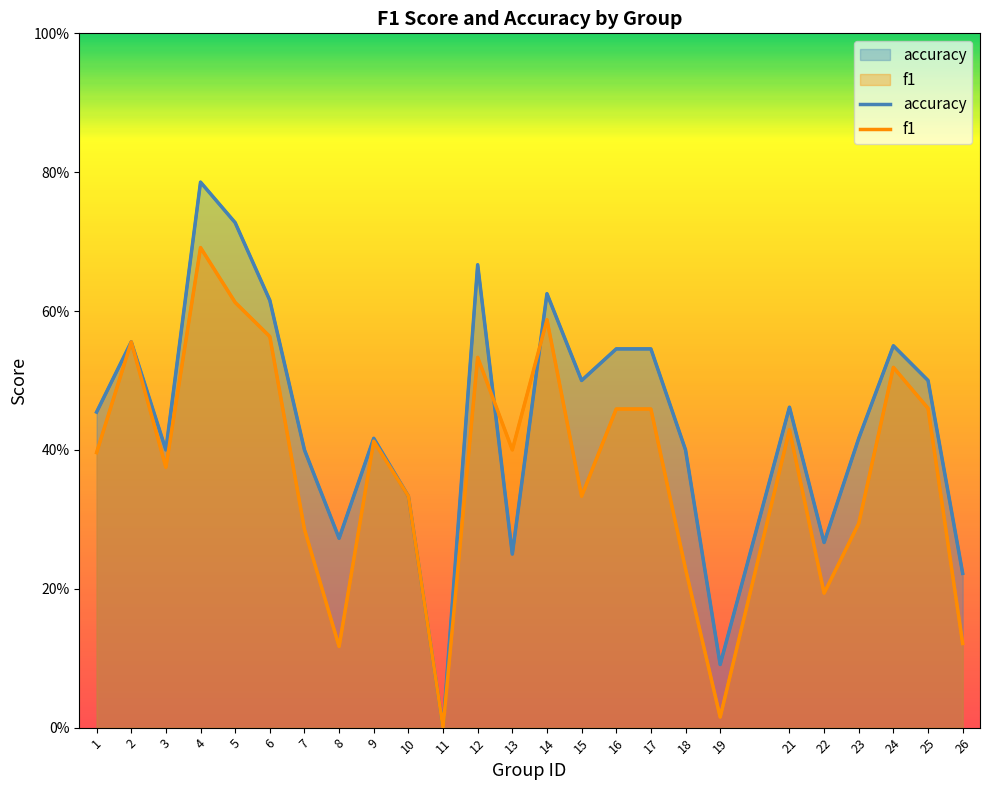

Which series has the largest range (max minus min)?

accuracy